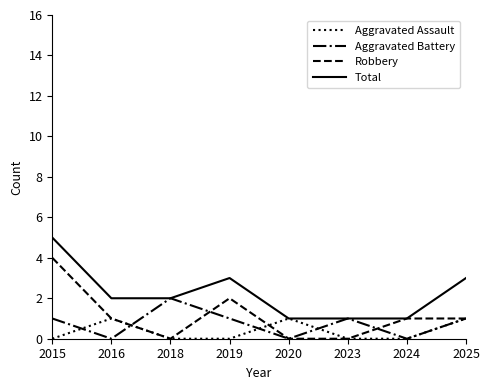

The Aggravated Assault series shows 0 at 2024. True or false?

True